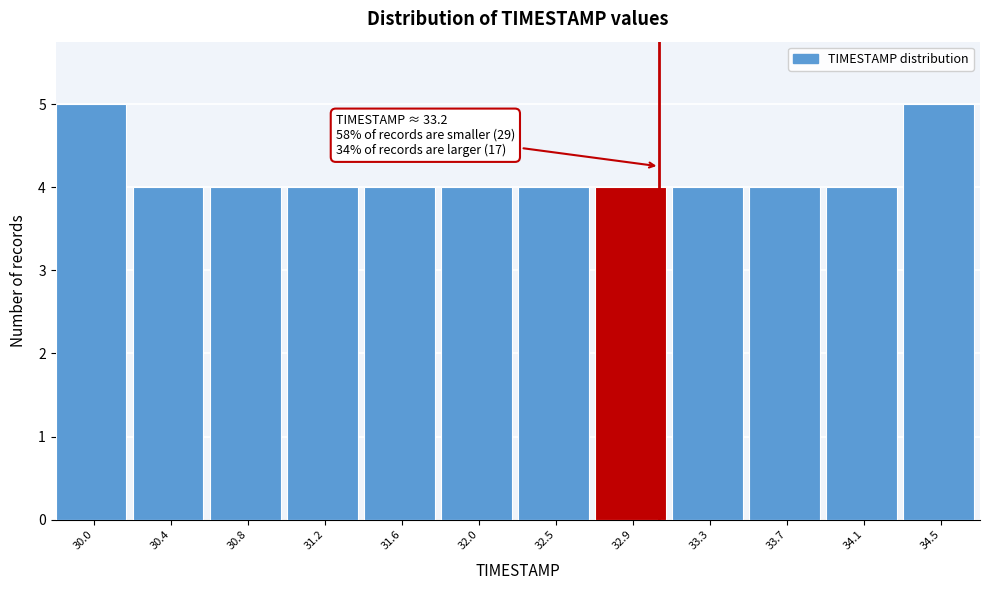

Reading right to left, list all the values displayed in this chart.

34.5=5	34.1=4	33.7=4	33.3=4	32.9=4	32.5=4	32.0=4	31.6=4	31.2=4	30.8=4	30.4=4	30.0=5